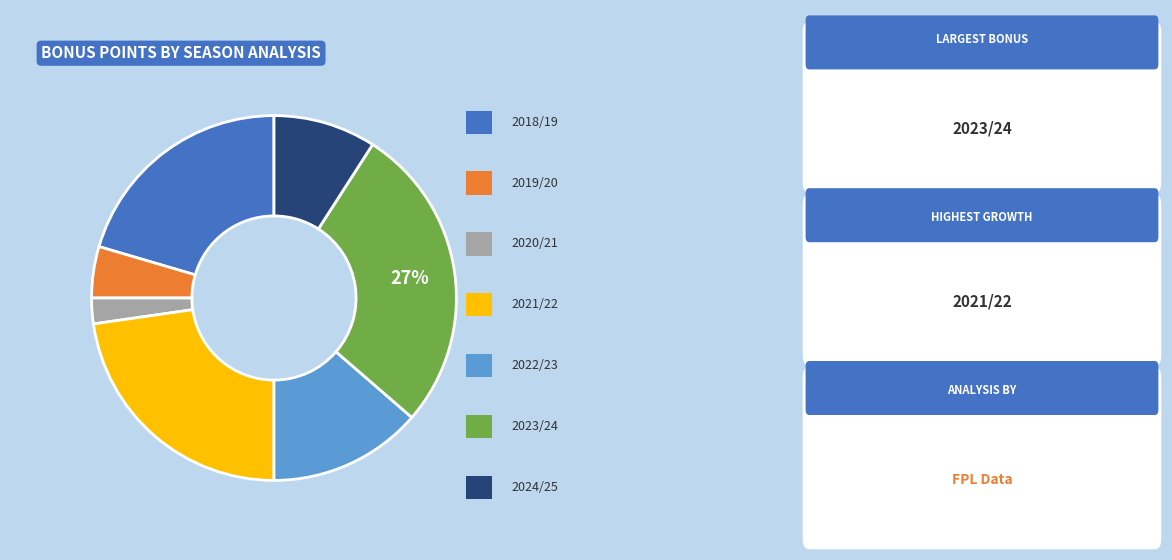

Is there any slice that represents more than half of the pie?

No